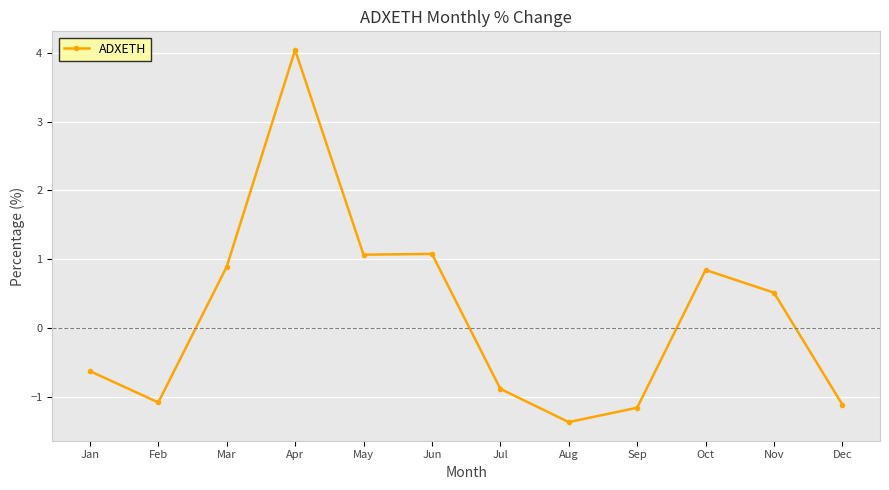

Where does the data first go above 0?

Mar